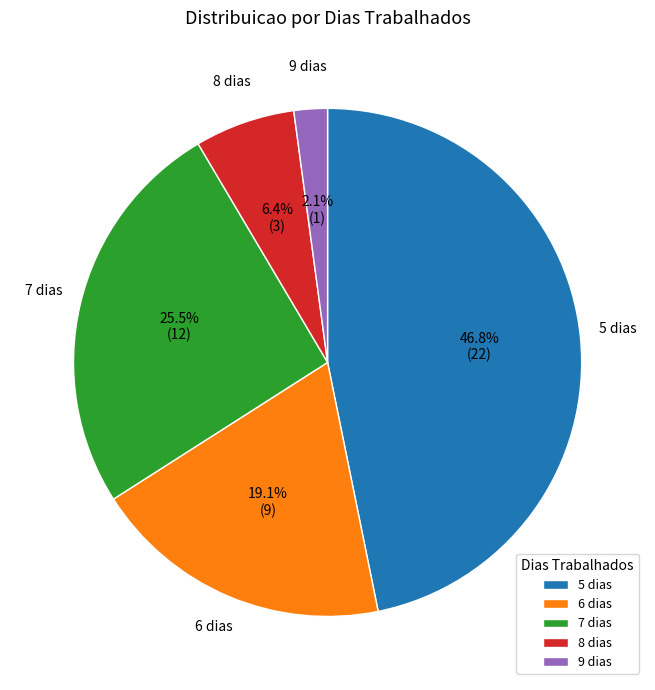

Is 7 dias the majority of the pie?

No